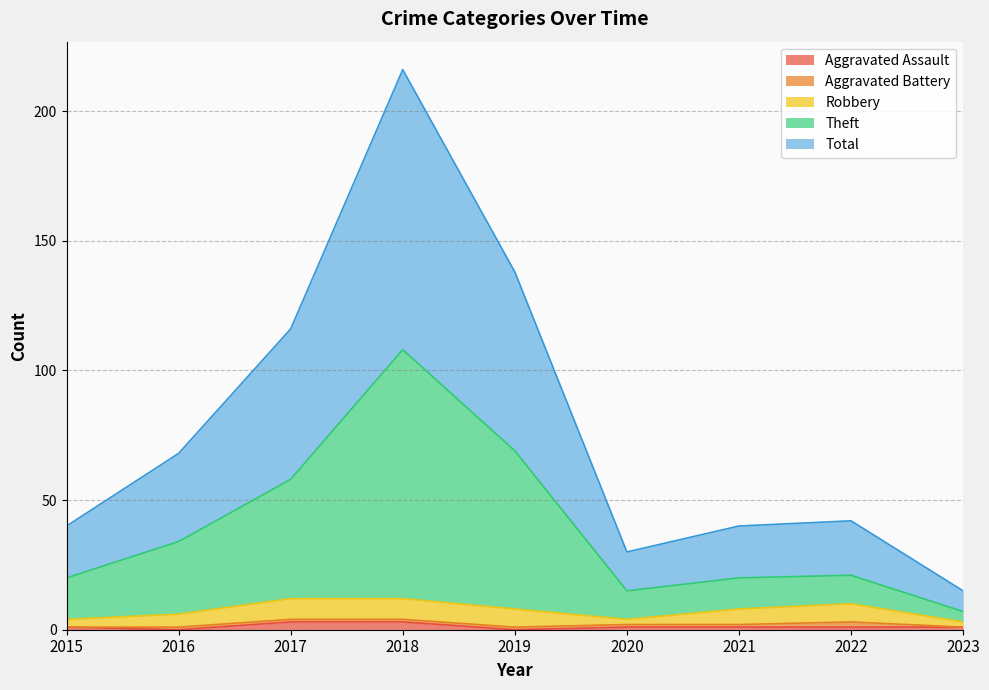

At which category does the chart reach its peak across all series?

2018